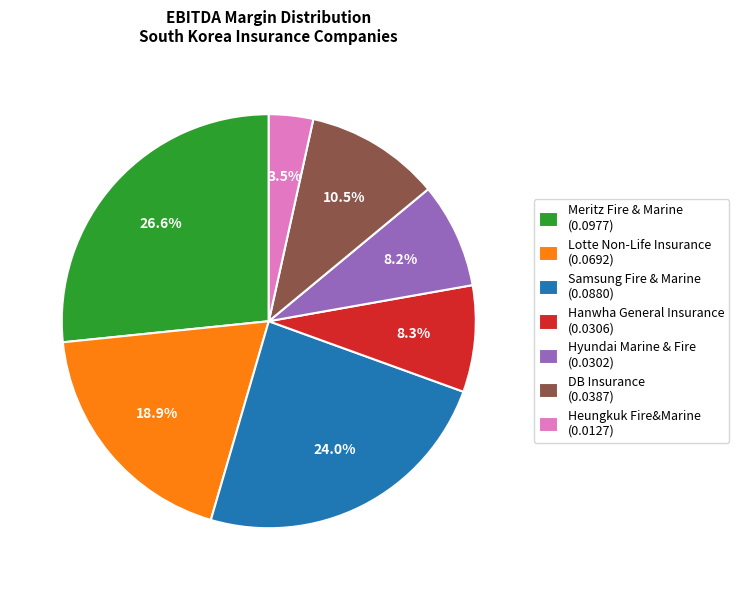

Is Heungkuk Fire&Marine the majority of the pie?

No